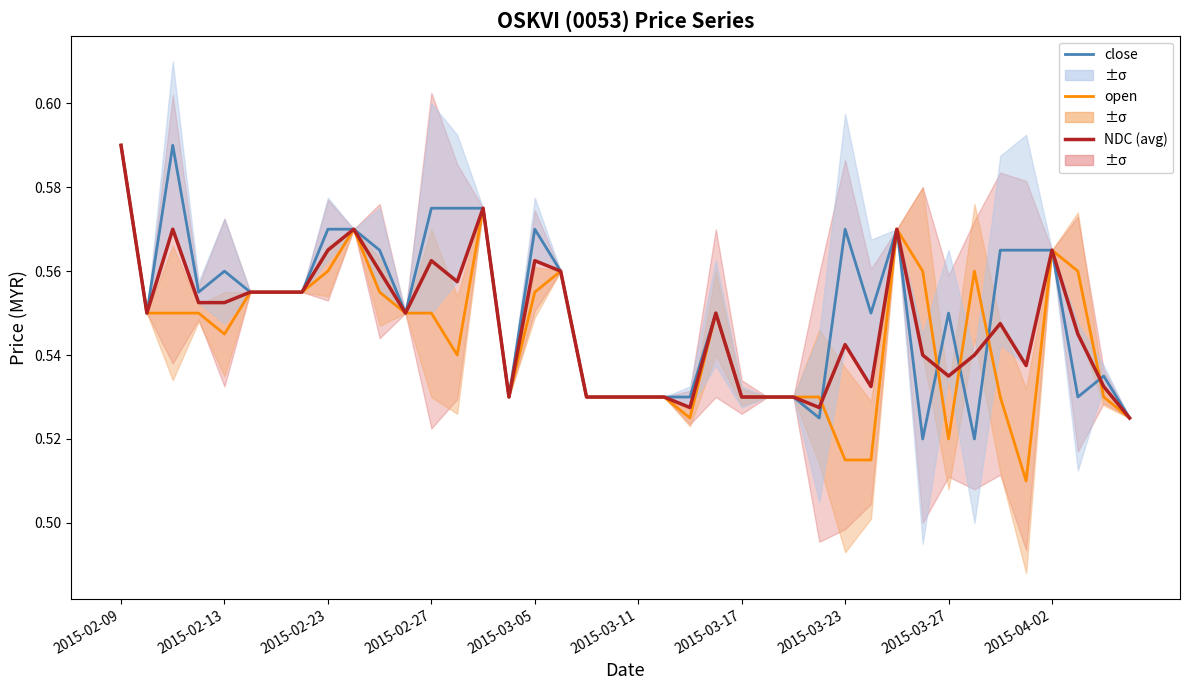

How many categories are shown in the chart?

40